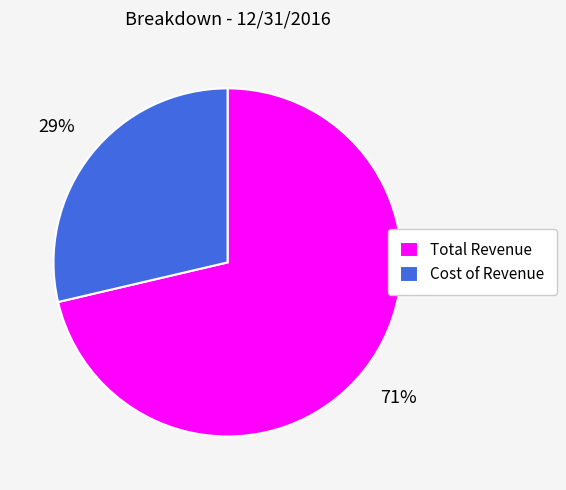

Is the sum of Cost of Revenue and Total Revenue greater than half?

Yes